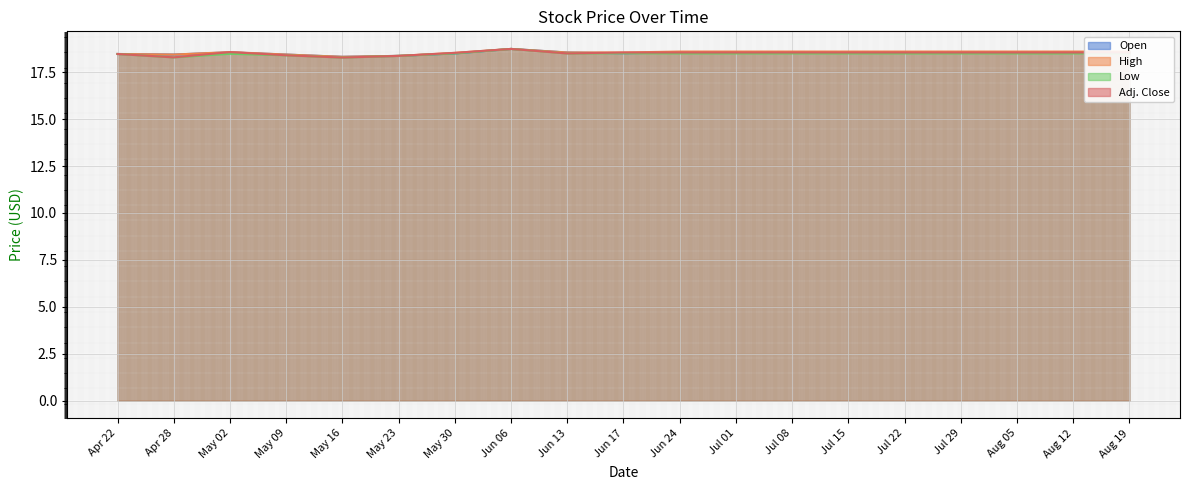

Which series has the largest range (max minus min)?

Low